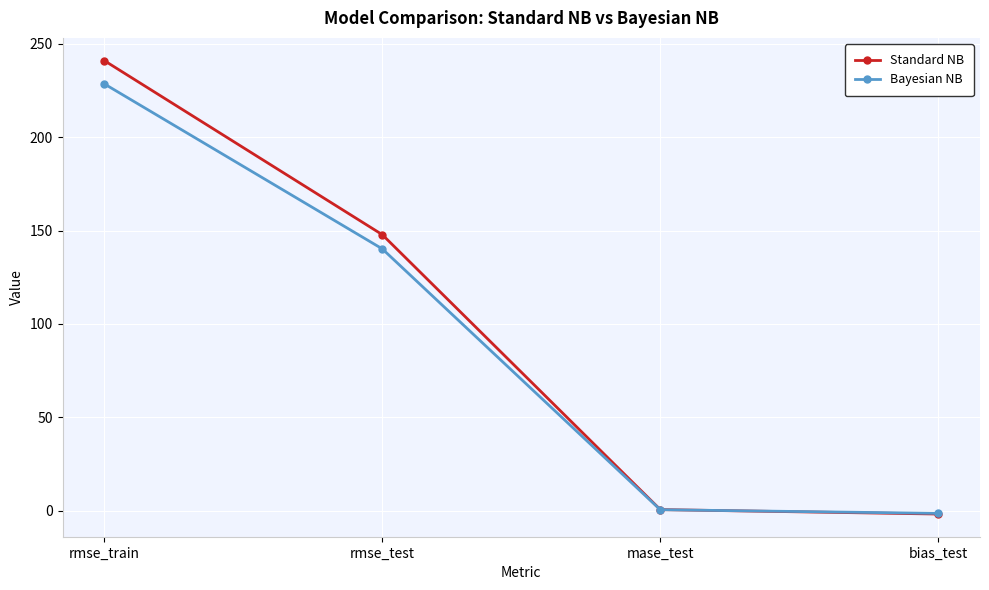

Read the Bayesian NB value at rmse_test.

140.2